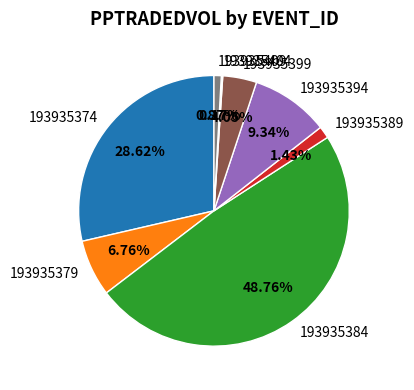

Does 193935374 account for over 50% of the chart?

No